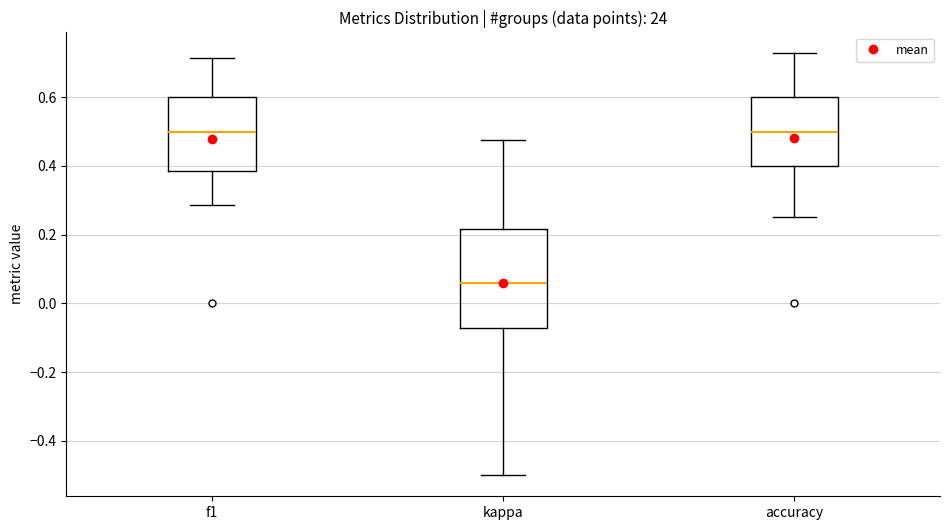

Reading left to right, read every box against the y-axis: the position of its median line, the range the box covers, and the ends of its whiskers. The values are not printed on the chart, so give them approximately, as read against the axis.

f1: median 0.50, box 0.38 to 0.60, whiskers 0.28 to 0.72
kappa: median 0.06, box -0.08 to 0.22, whiskers -0.50 to 0.48
accuracy: median 0.50, box 0.40 to 0.60, whiskers 0.26 to 0.72